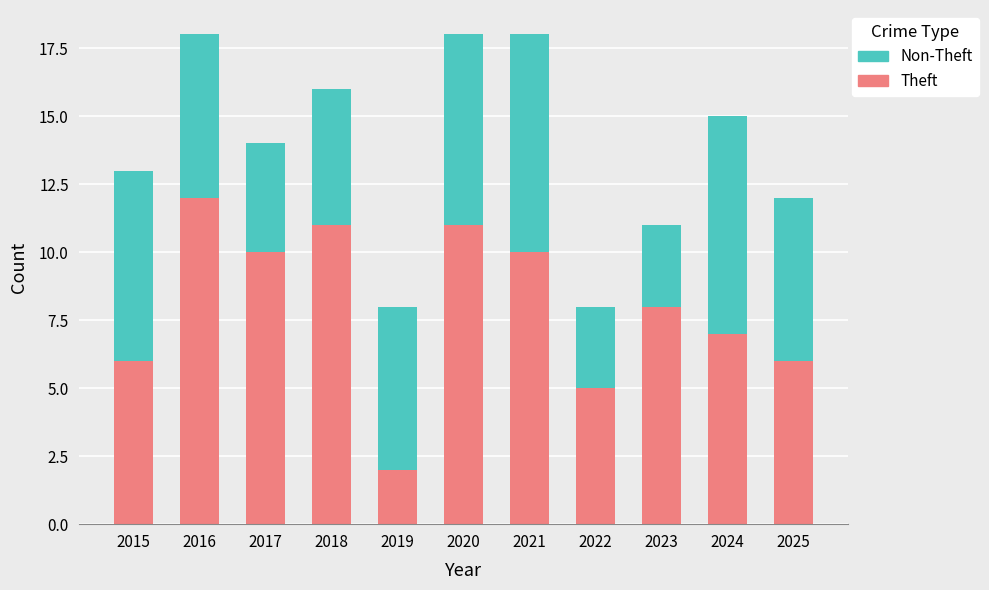

What is the total value across all series at 2021?

18